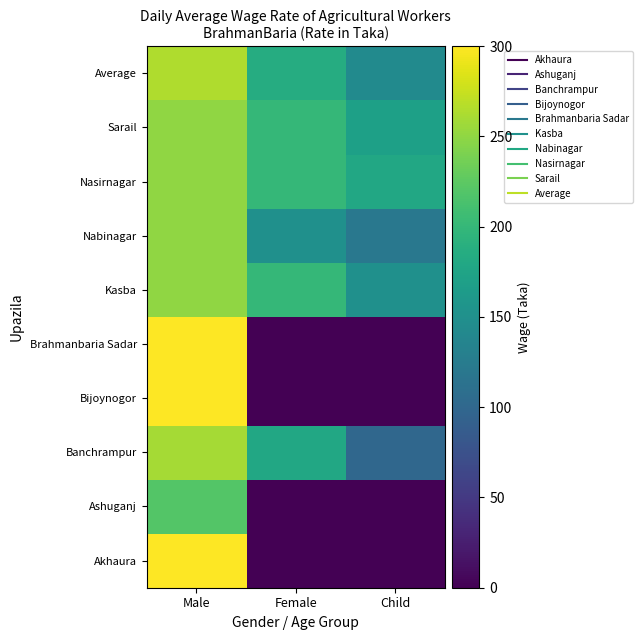

Reading left to right, what are all the values shown in this chart?

Akhaura: Male=300	Female=0	Child=0
Ashuganj: Male=220	Female=0	Child=0
Banchrampur: Male=260	Female=180	Child=100
Bijoynogor: Male=300	Female=0	Child=0
Brahmanbaria Sadar: Male=300	Female=0	Child=0
Kasba: Male=250	Female=200	Child=150
Nabinagar: Male=250	Female=150	Child=120
Nasirnagar: Male=250	Female=200	Child=180
Sarail: Male=250	Female=200	Child=170
Average: Male=264	Female=186	Child=144